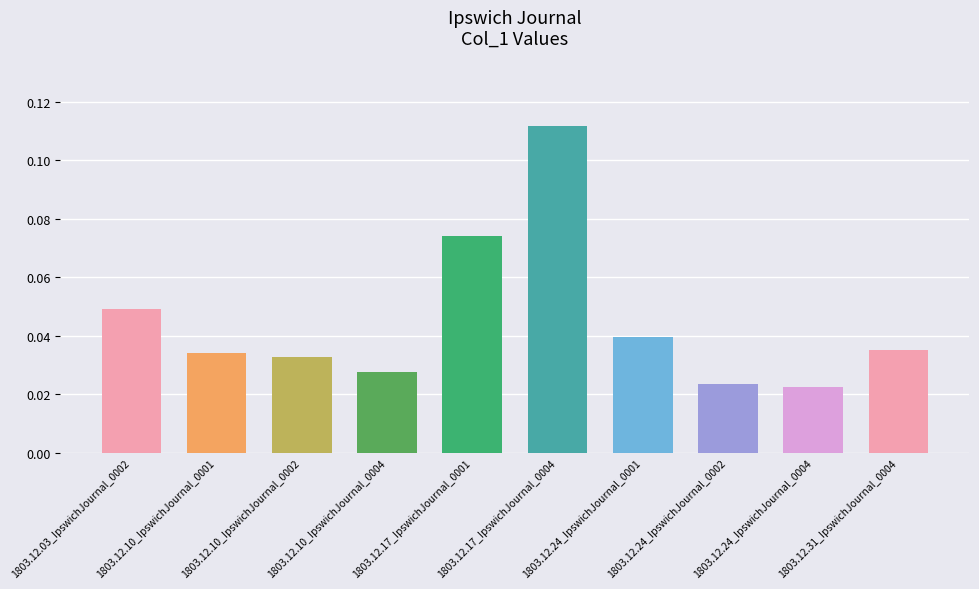

At which label is the value closest to 0?

1803.12.24_IpswichJournal_0004